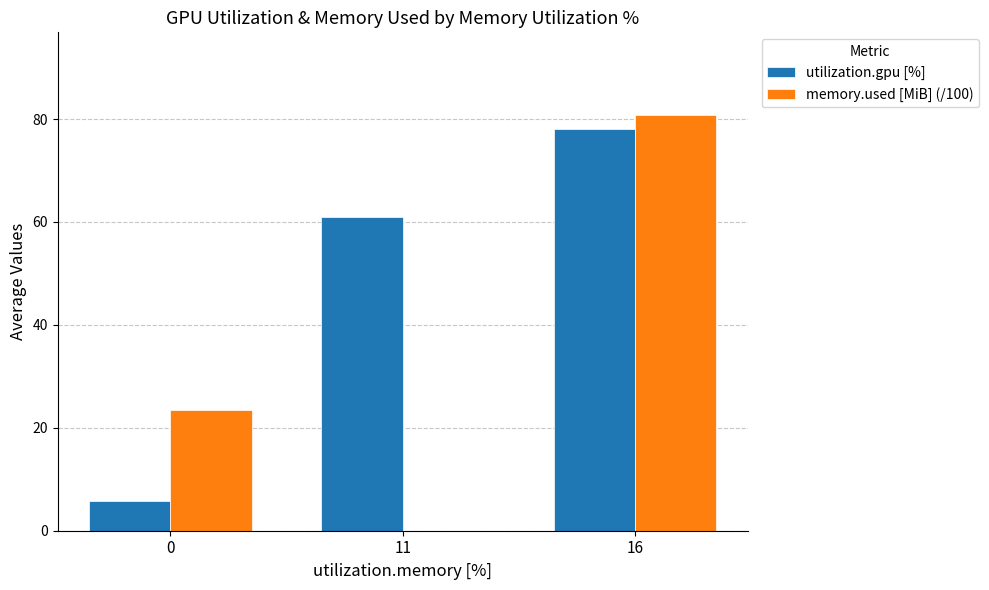

Which series changed the most between 11 and 16?

memory.used [MiB] (/100)